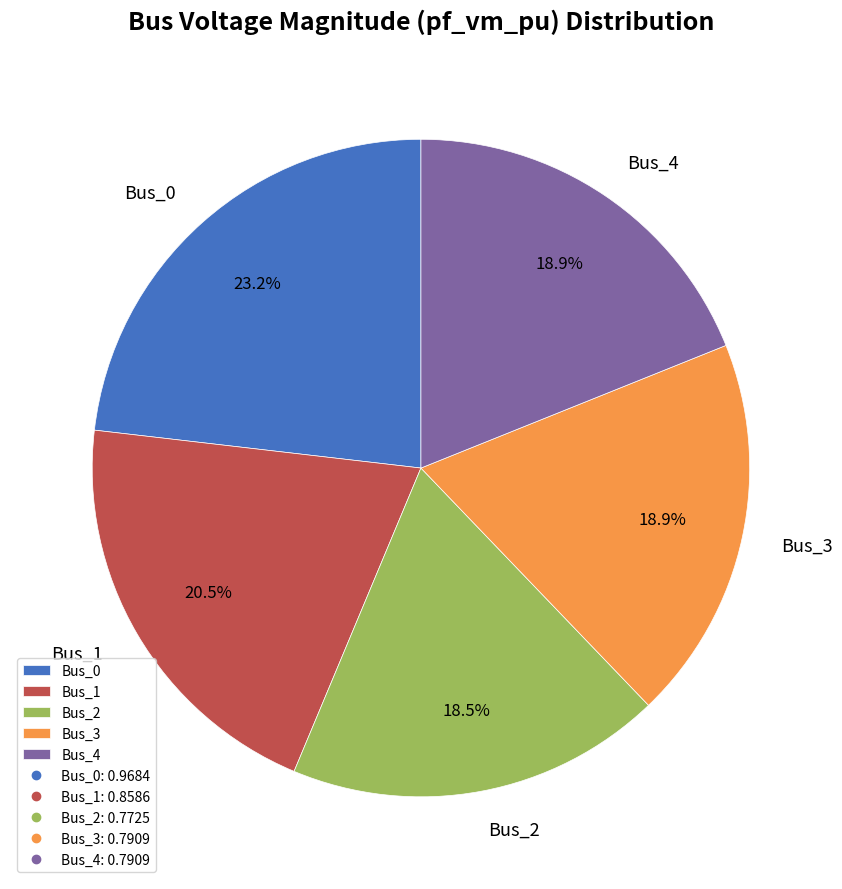

What percentage is NOT represented by Bus_3?

81.1%